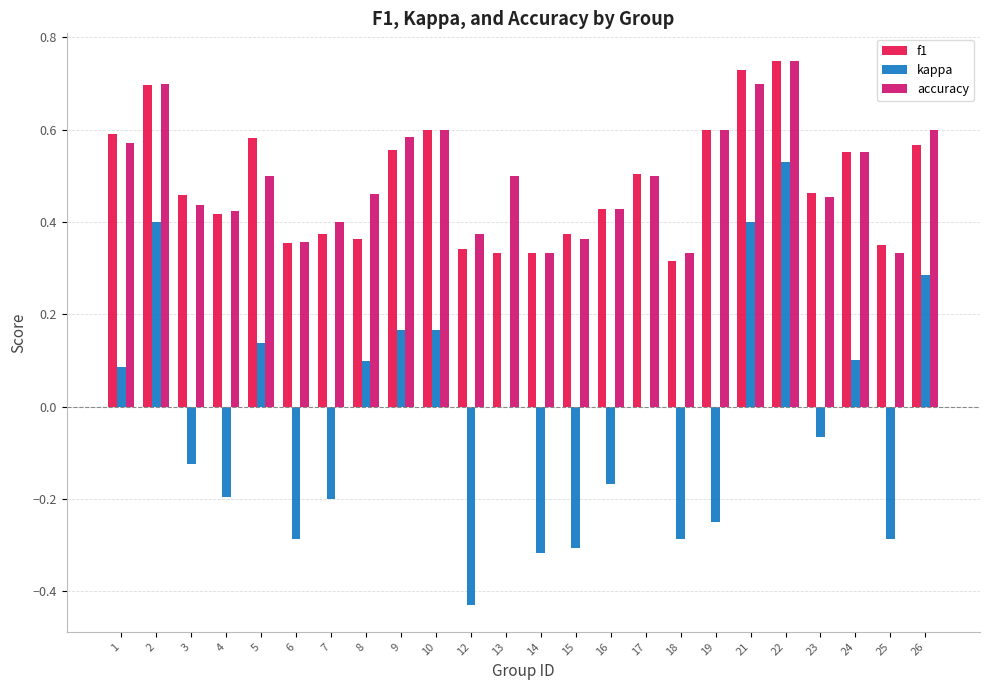

What is the sum of the f1 values at 15 and 19?

1.0